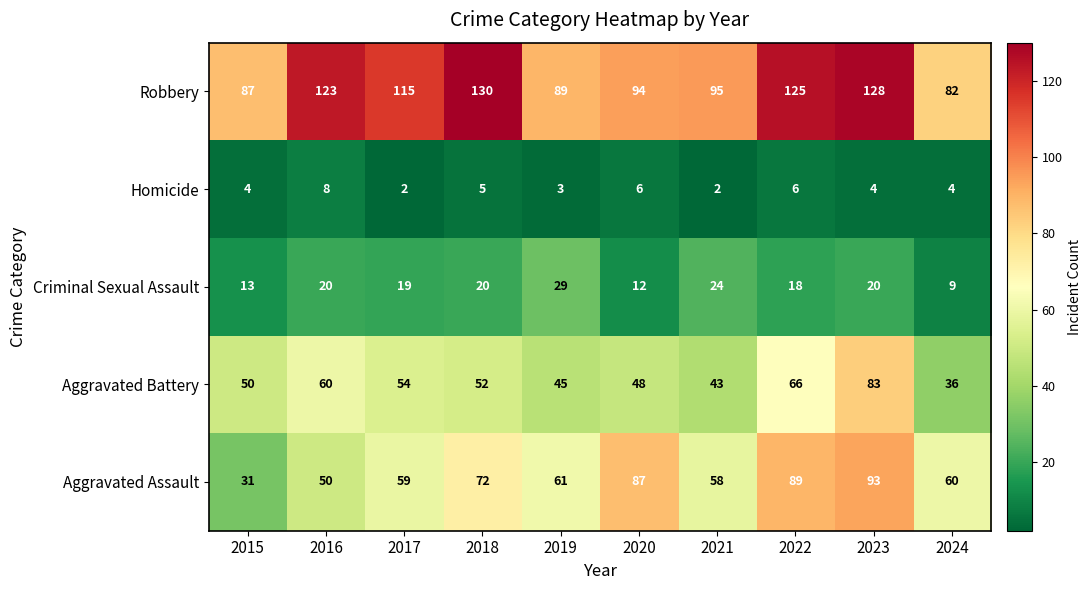

Is it true that Homicide equals 0 at 2021?

False